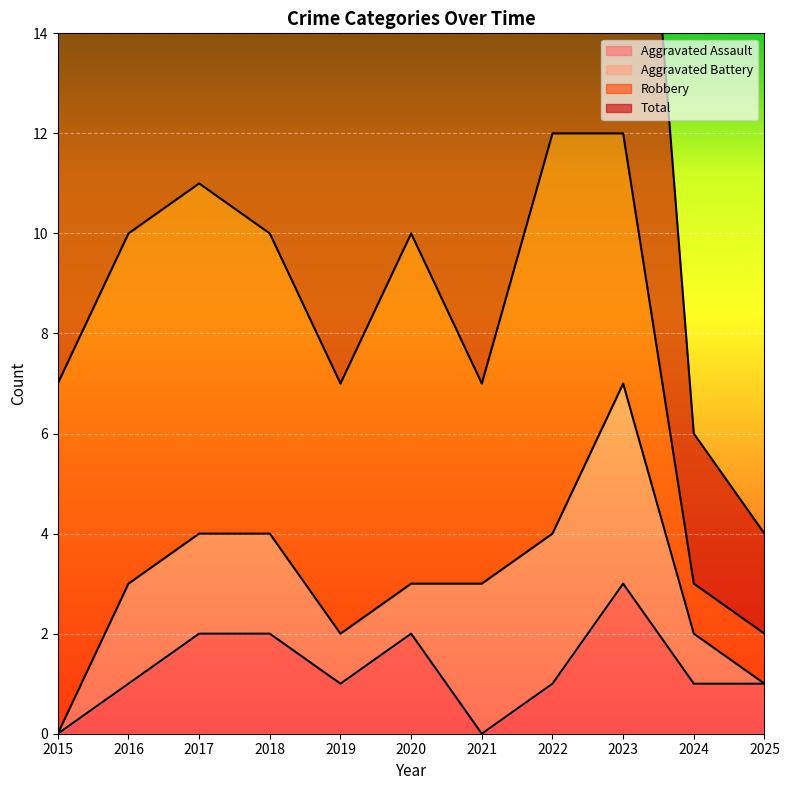

Between 2015 and 2023, which series saw the biggest shift?

Total